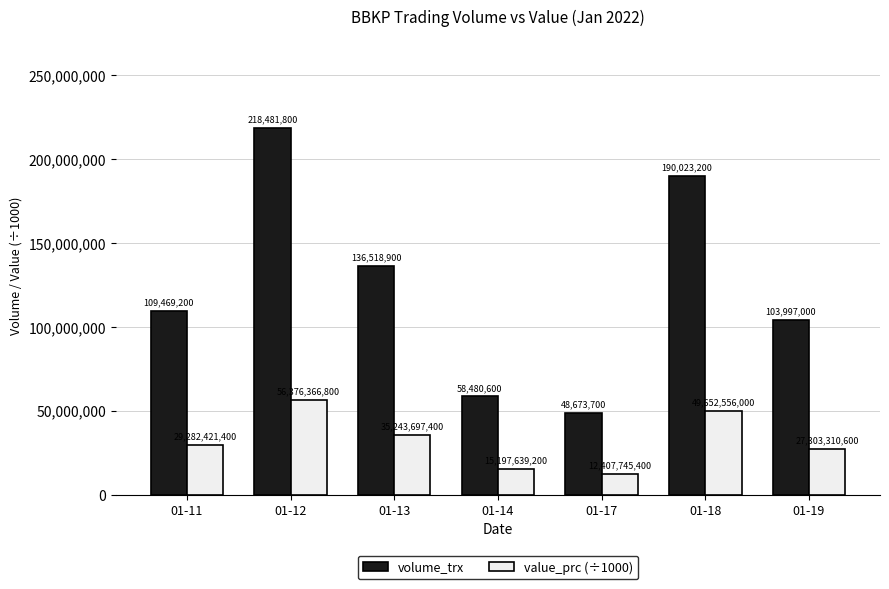

True or false: volume_trx has a value of 197038498.6 at 01-11.

False